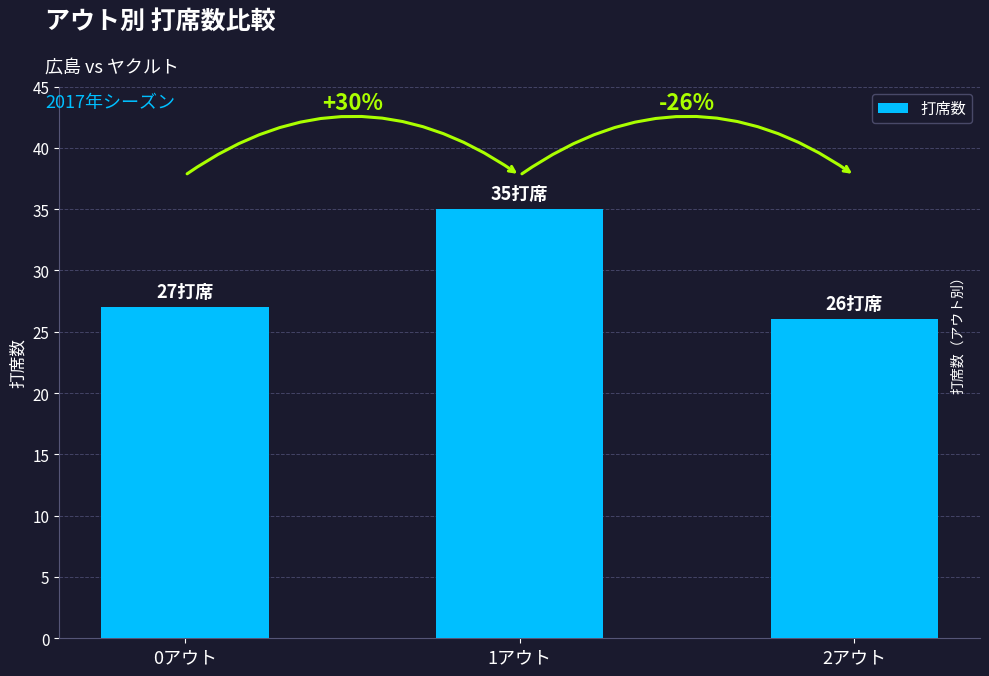

List the labels in order of value, largest first.

1アウト, 0アウト, 2アウト